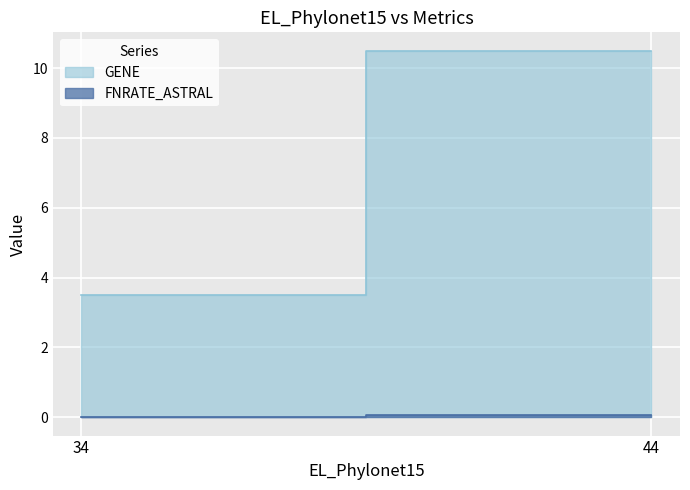

Which series has the largest total across all categories?

GENE